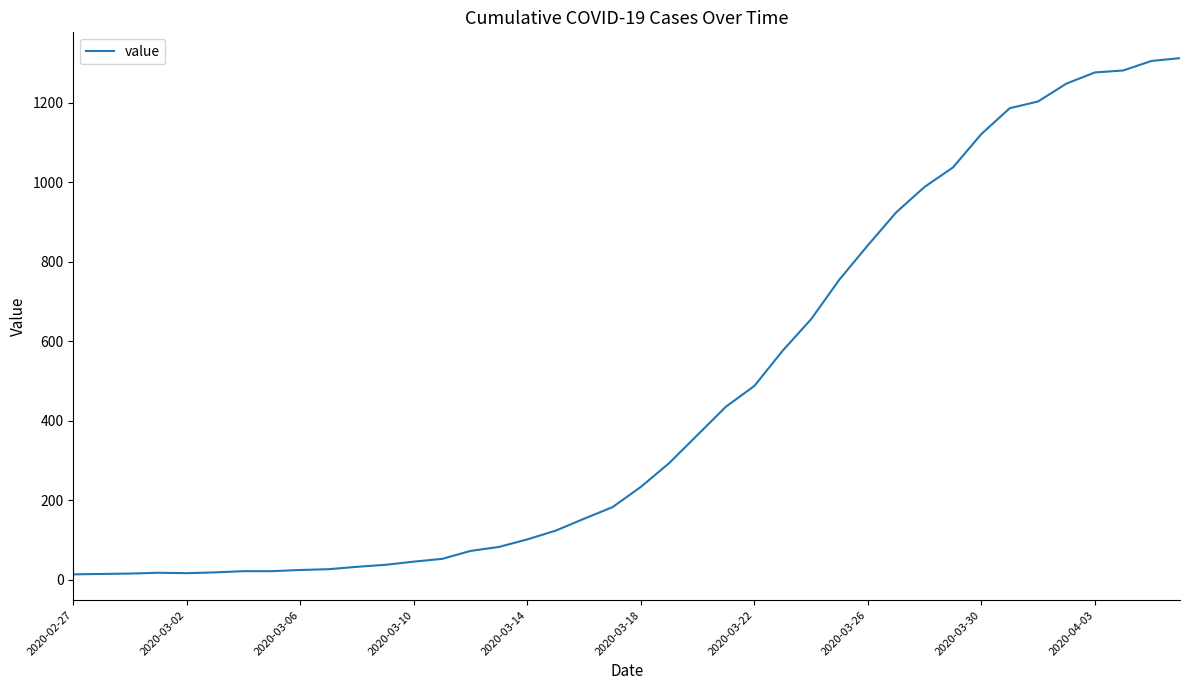

What is the maximum value shown in the chart?

1312